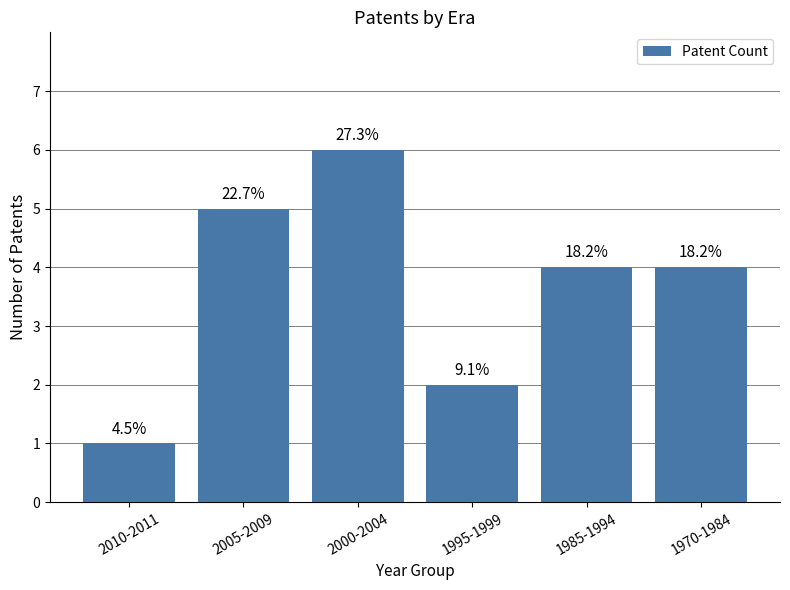

What is the maximum value shown in the chart?

6